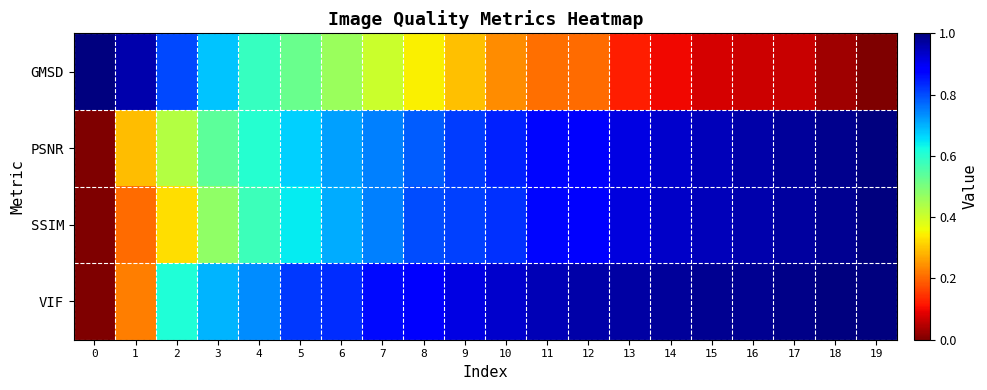

Which series changed the most between 5 and 14?

row_0